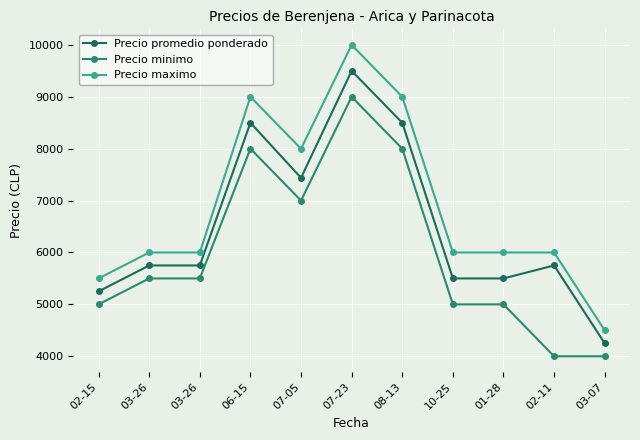

How many Precio minimo values are between 5000 and 8000?

8